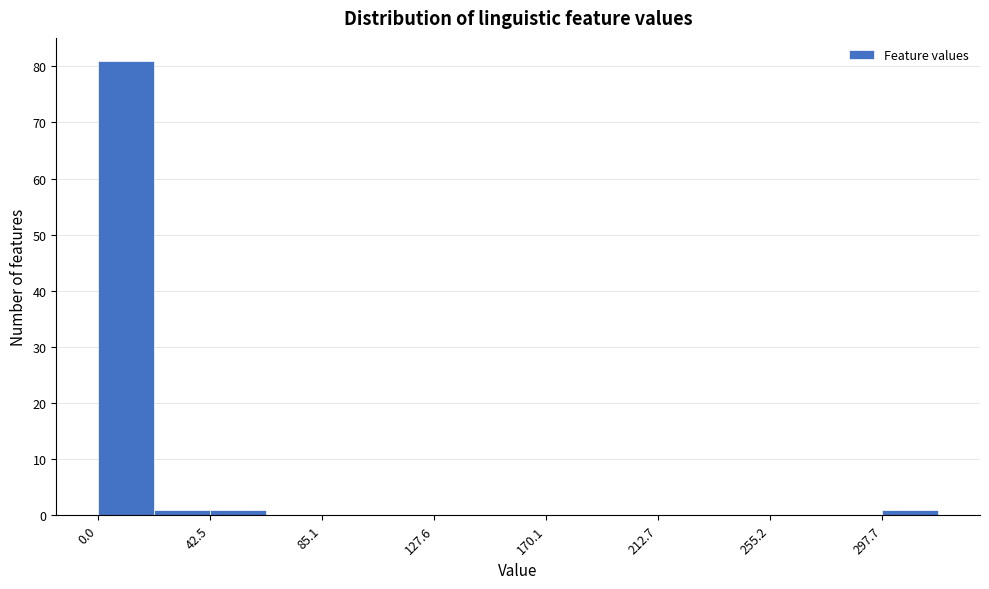

Over which range of the x-axis is the bar tallest?

0 to 20